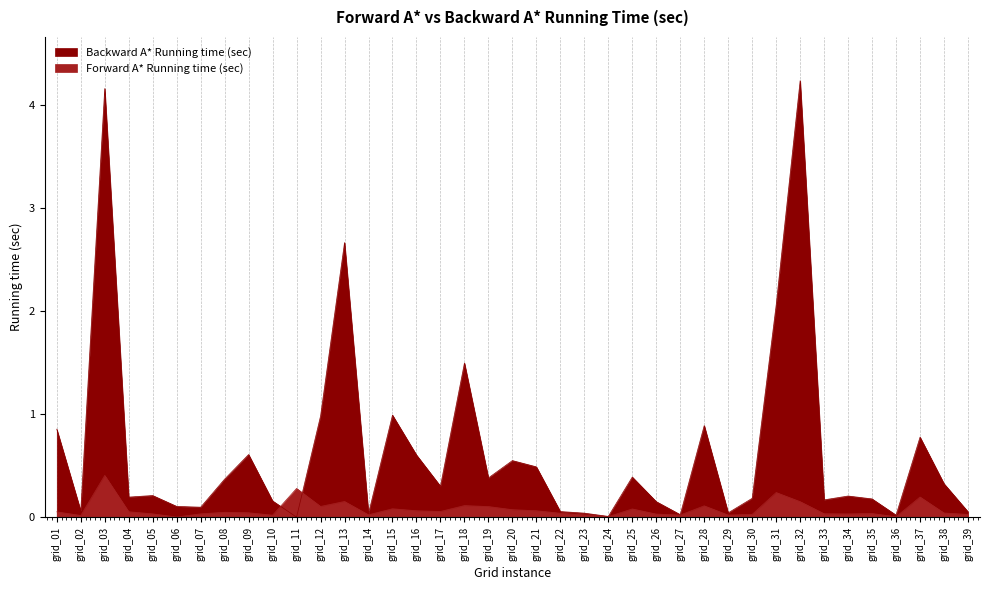

Does the chart display data point markers on the line(s)?

No